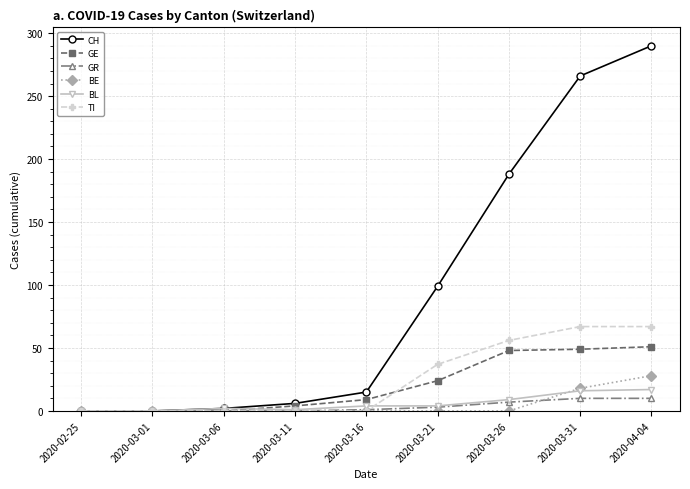

How many series are shown in this chart?

6